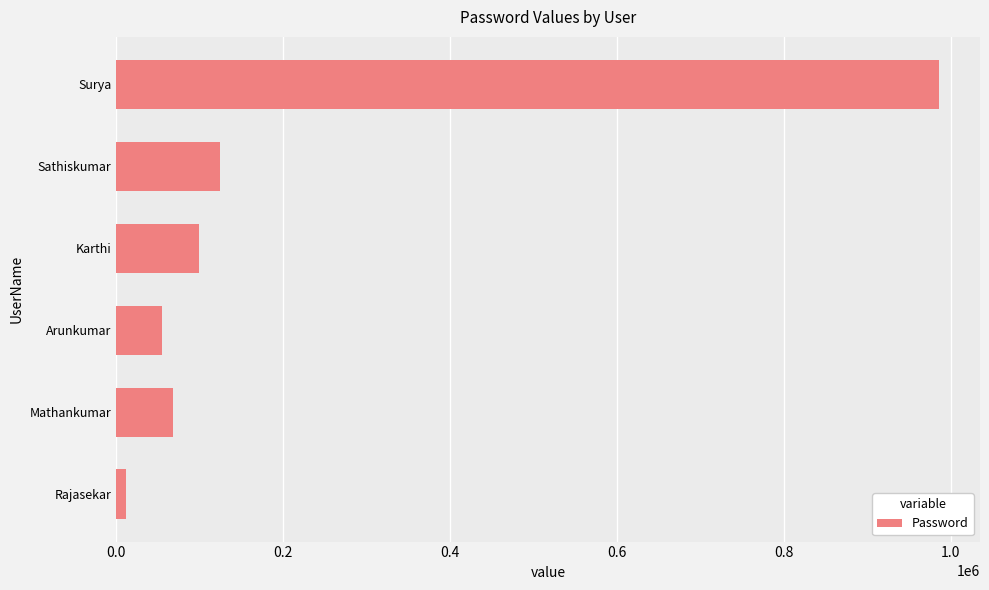

Which has a higher value, Rajasekar or Sathiskumar?

Sathiskumar